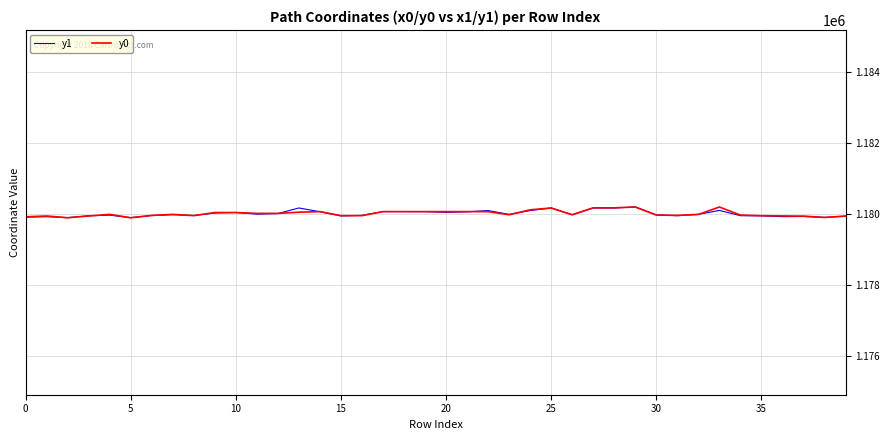

True or false: y0 and y1 intersect in this chart.

True